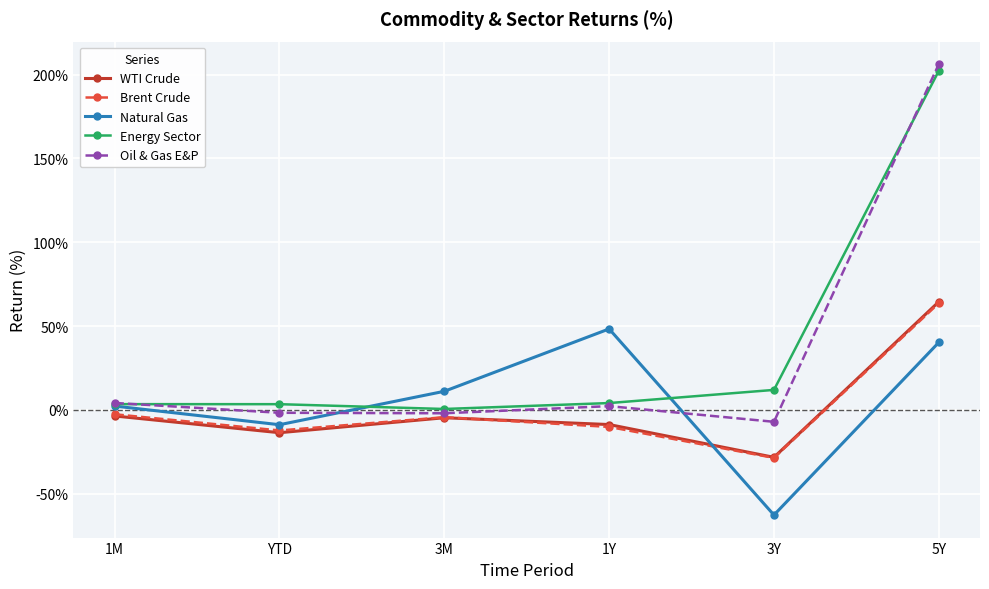

How many values in the Brent Crude series are below -4?

4